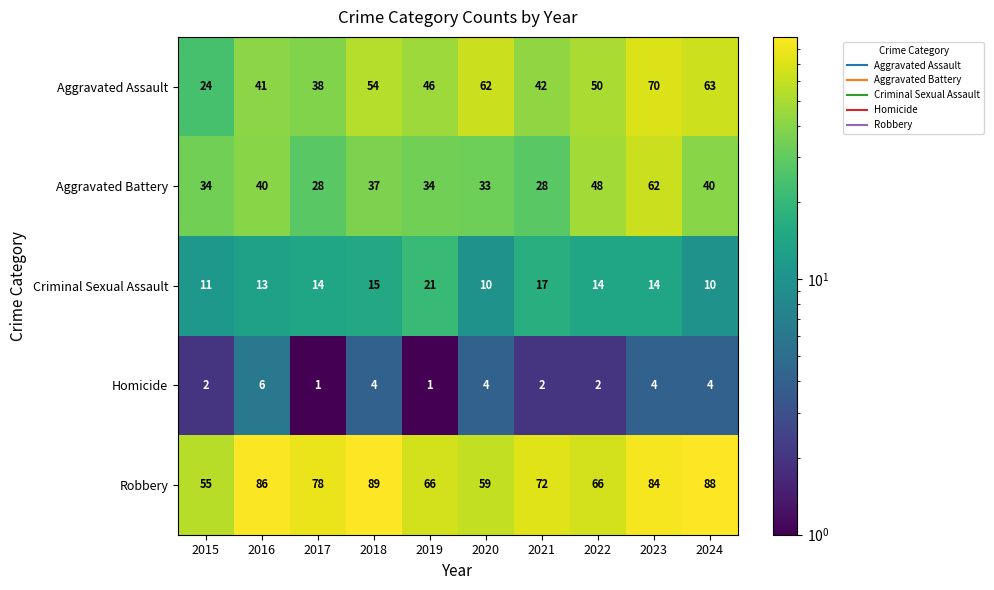

Is it true that Robbery equals 42 at 2021?

False